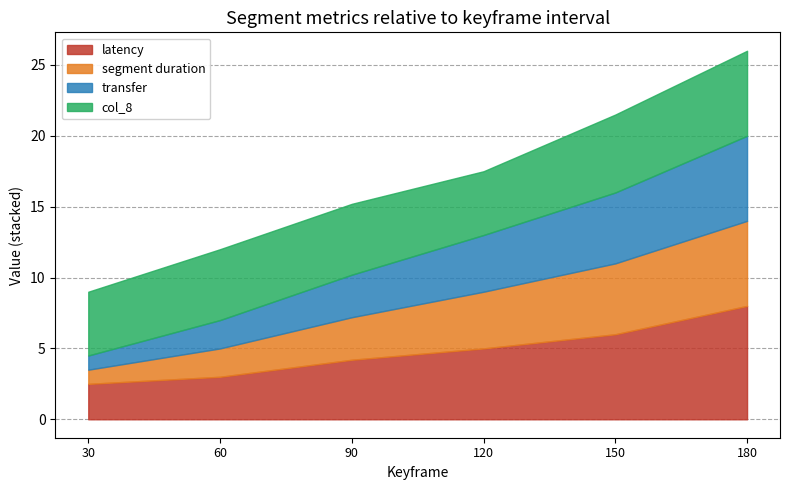

What are all the series names shown in the legend?

latency, segment duration, transfer, col_8